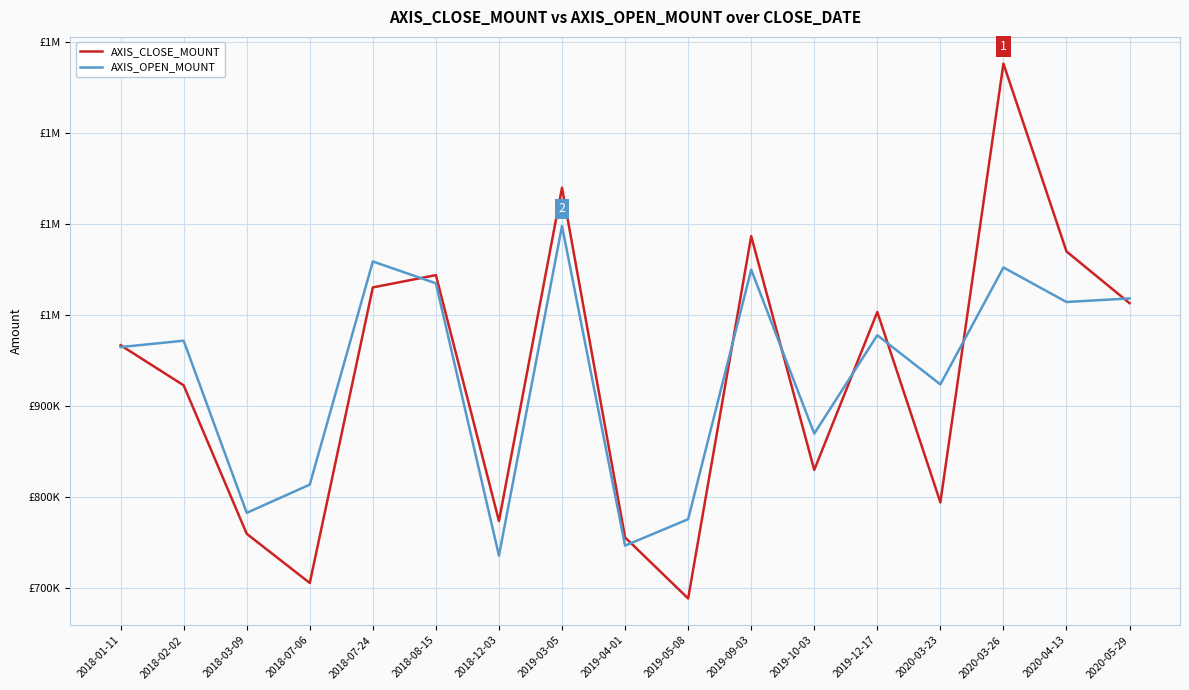

Does the chart display data point markers on the line(s)?

No